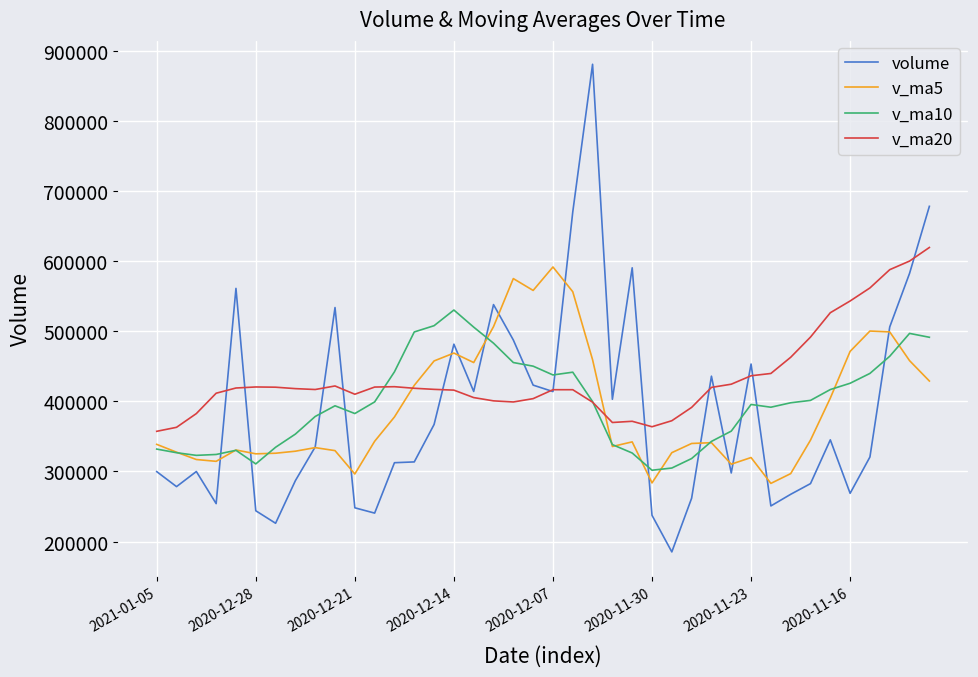

What is the minimum value shown in the chart?

185303.1